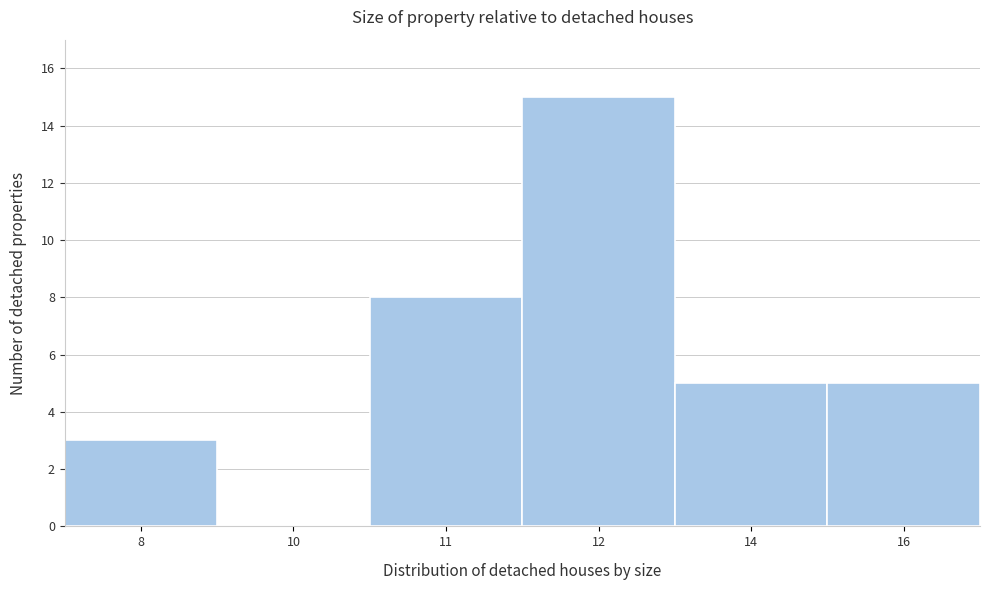

Reading left to right, transcribe all the data shown in this chart.

8=3	10=0	11=8	12=15	14=5	16=5